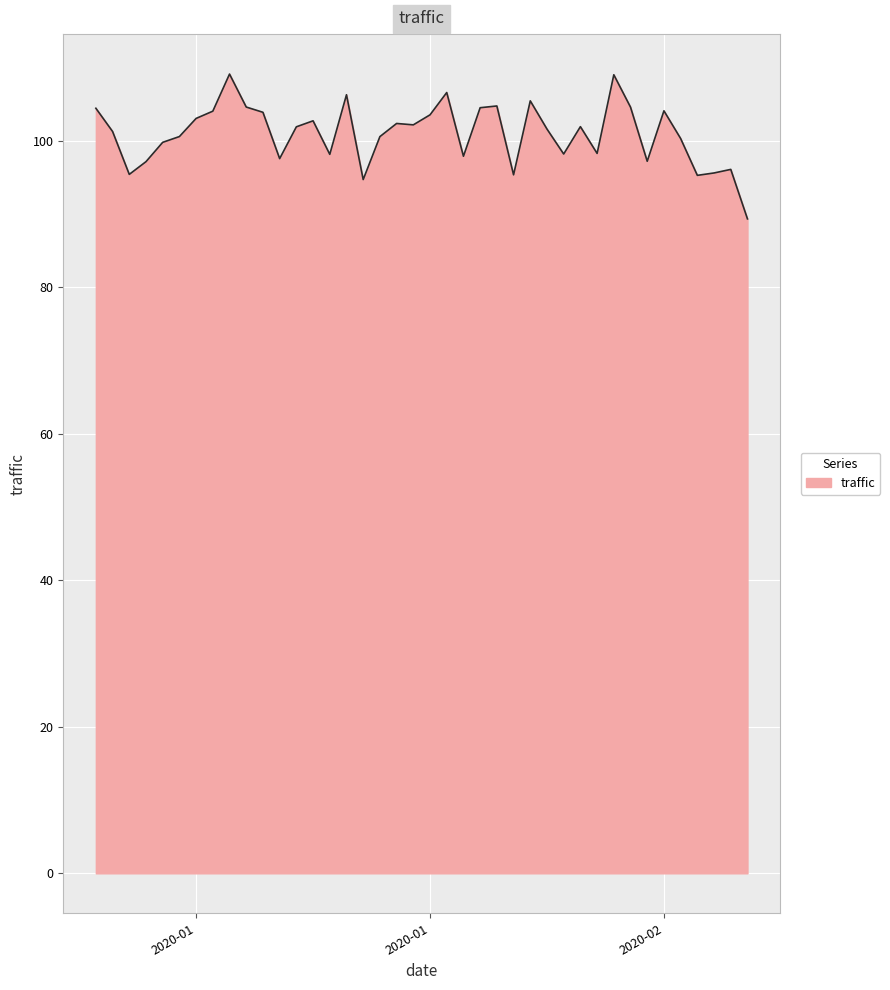

What is the smallest value displayed?

89.3